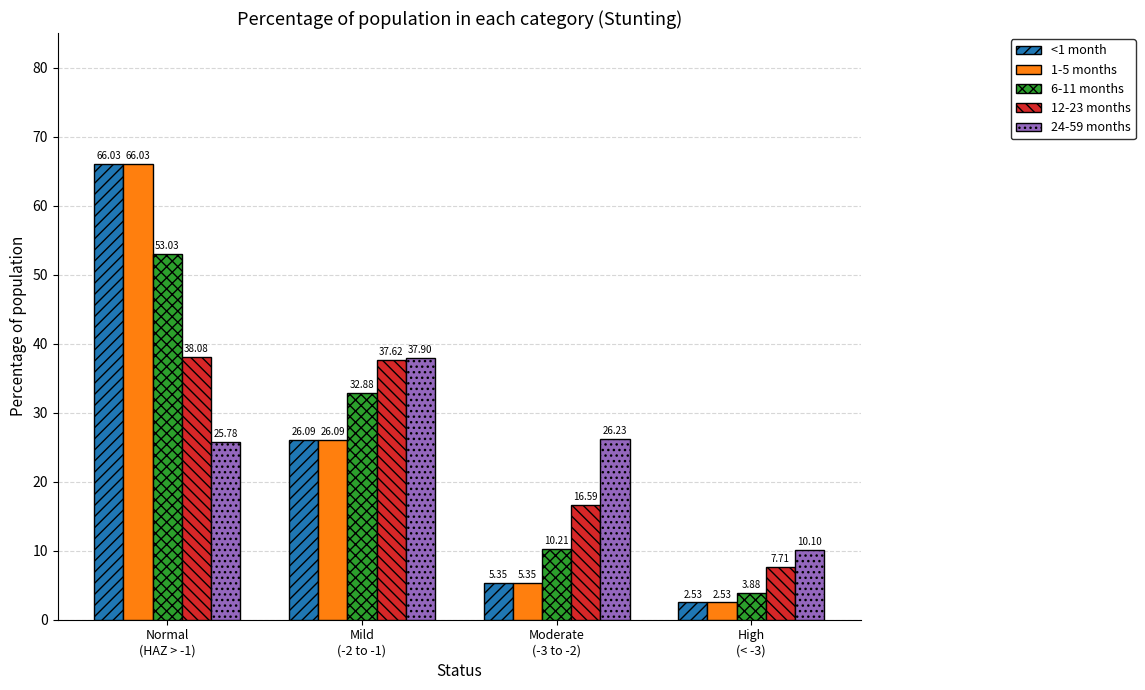

What is the average value of the 12-23 months series?

25.0